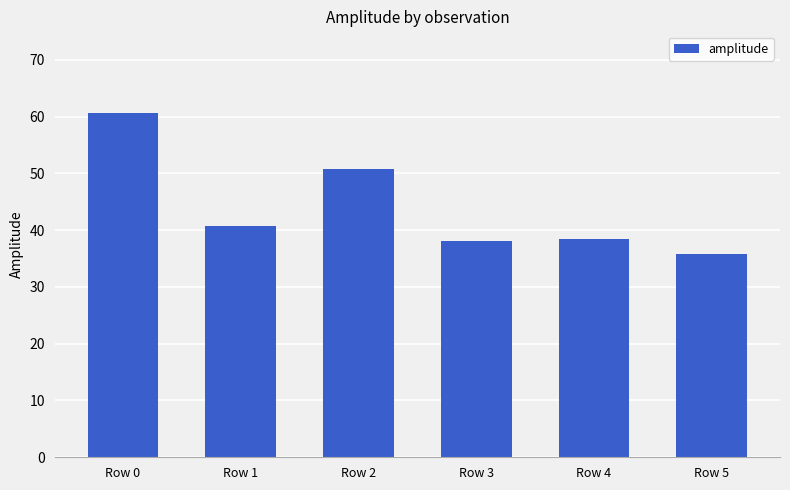

What is the sum of the values at Row 2 and Row 3?

88.8